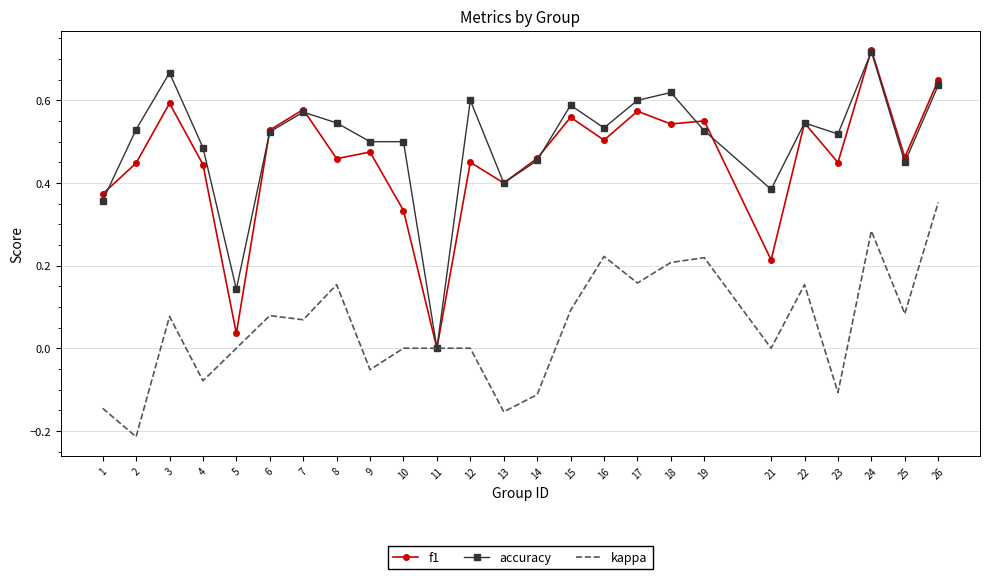

The kappa series shows -0.0 at 14. True or false?

False